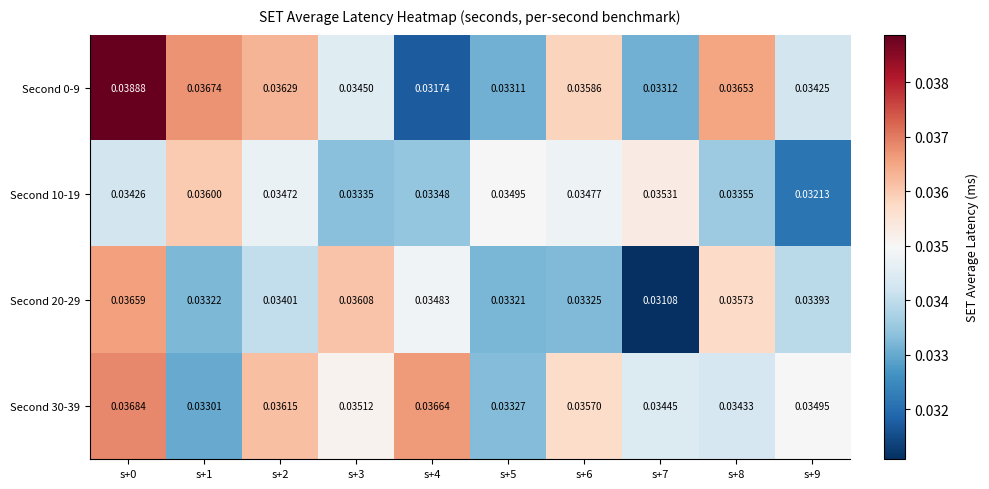

Is the value of Second 20-29 at s+9 greater than the value of Second 30-39 at s+6?

No